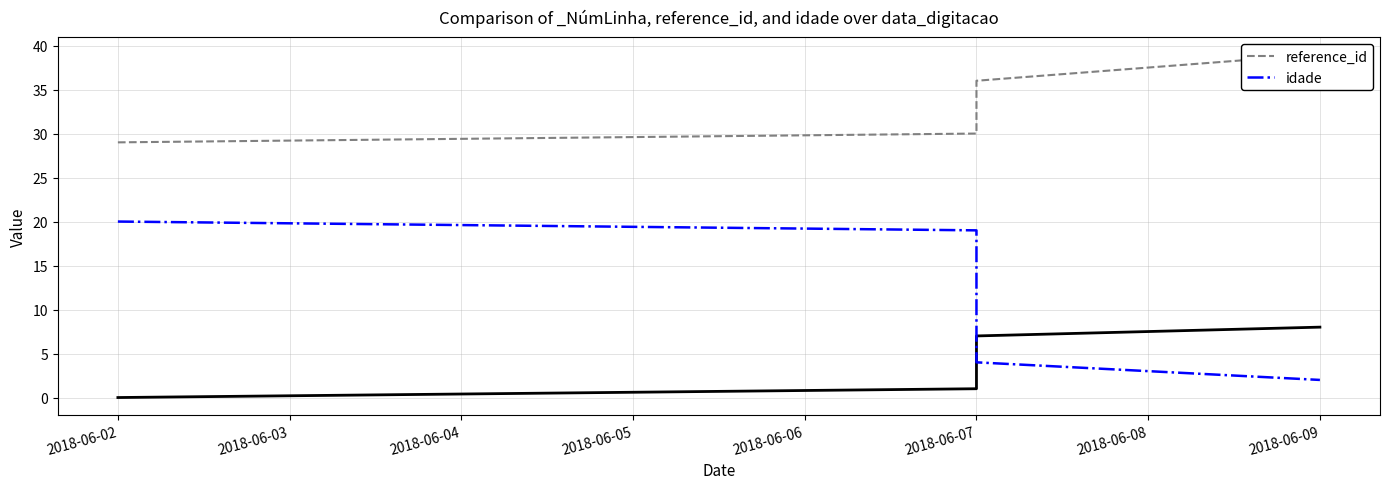

At 2018-06-02, list the series in order from smallest to largest.

idade, reference_id